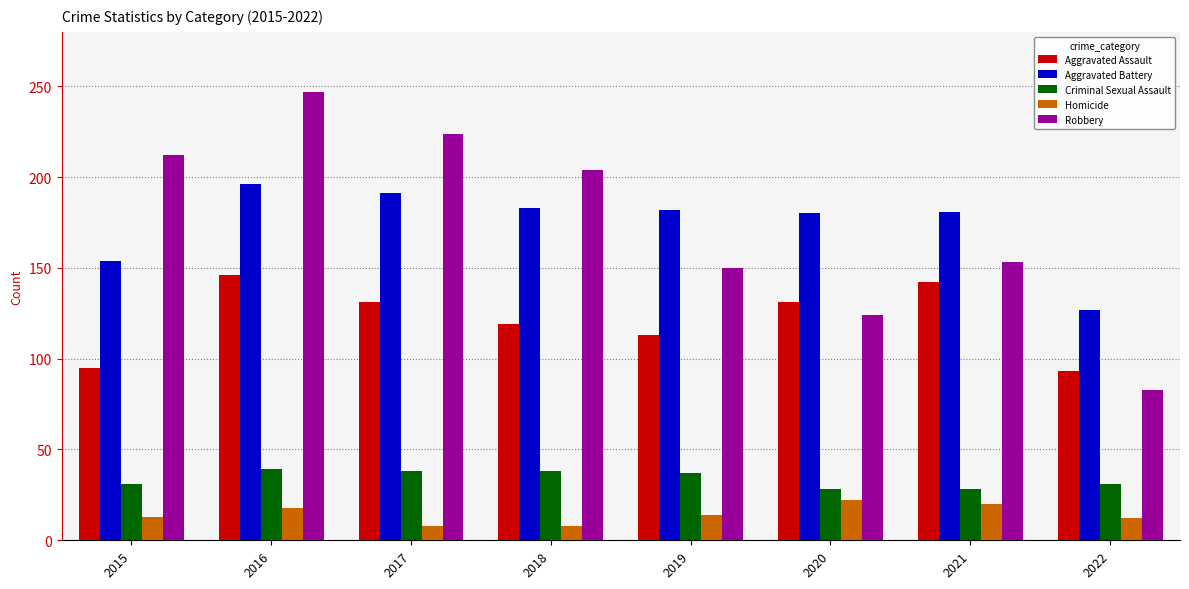

What is the maximum value for Aggravated Assault?

146